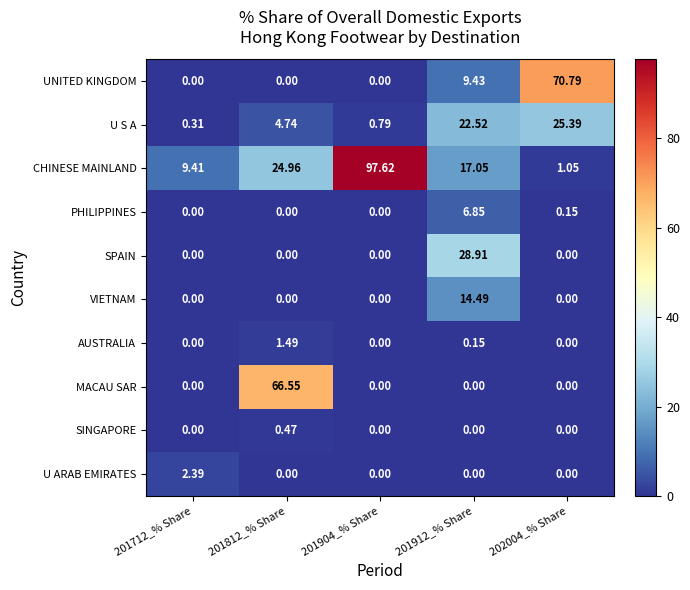

List the series in order of their peak value, highest first.

CHINESE MAINLAND, UNITED KINGDOM, MACAU SAR, SPAIN, U S A, VIETNAM, PHILIPPINES, U ARAB EMIRATES, AUSTRALIA, SINGAPORE